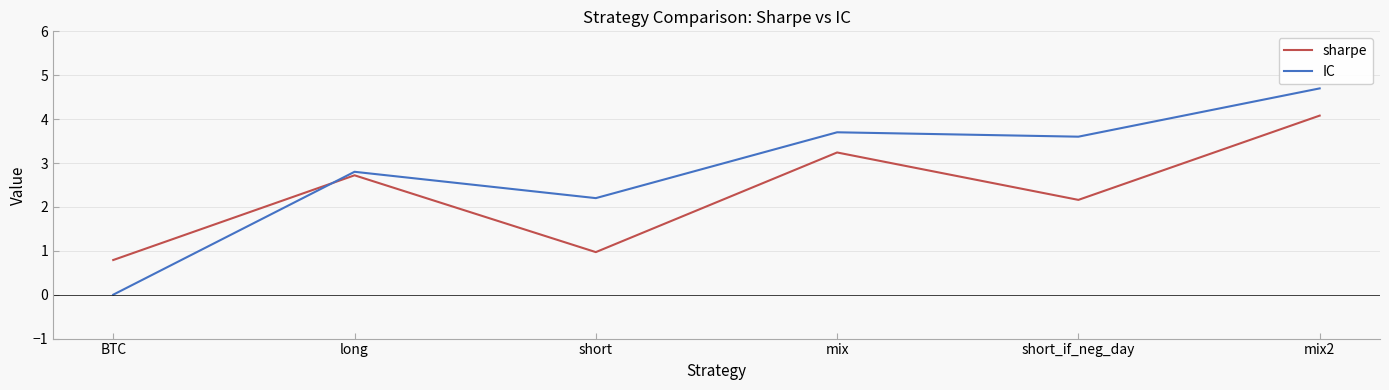

What are all the series names shown in the legend?

sharpe, IC